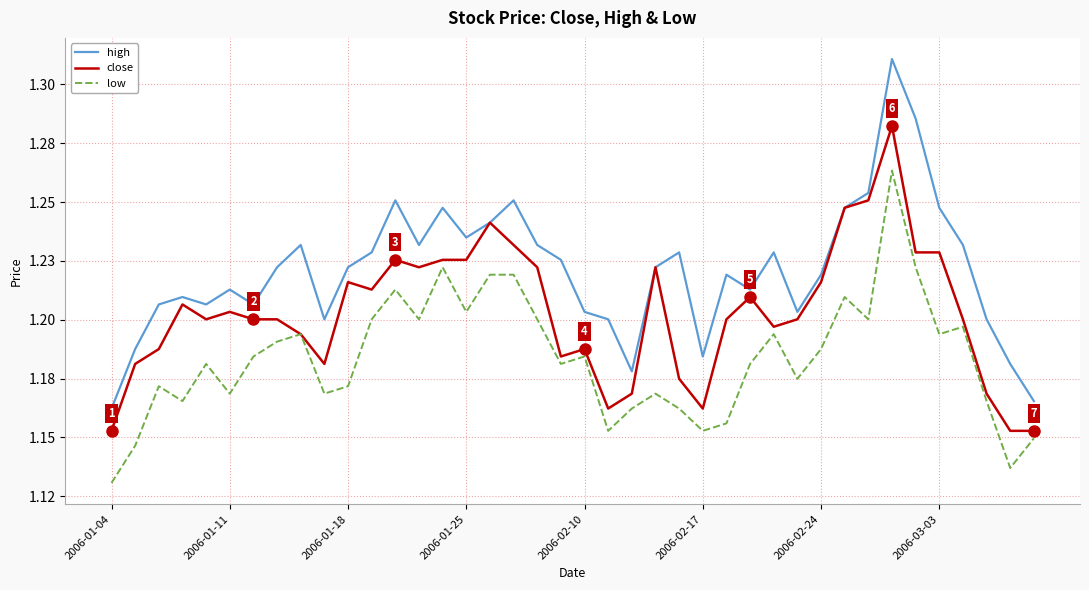

True or false: low and high intersect in this chart.

False